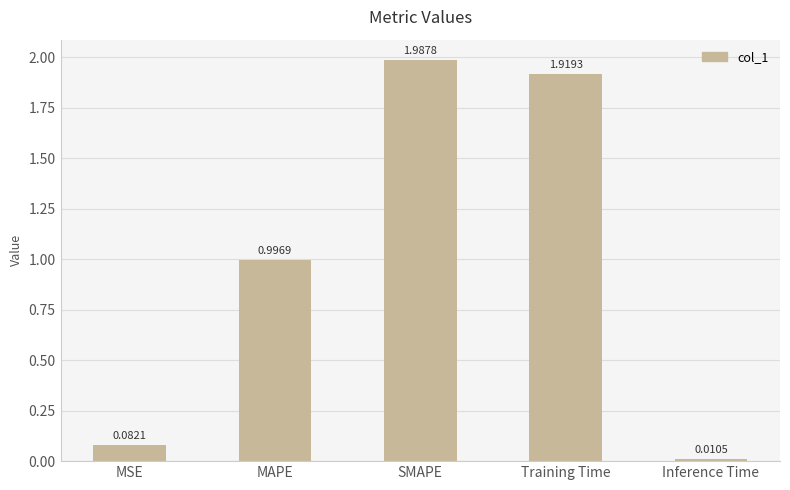

Rank the categories by value from lowest to highest.

Inference Time, MSE, MAPE, Training Time, SMAPE